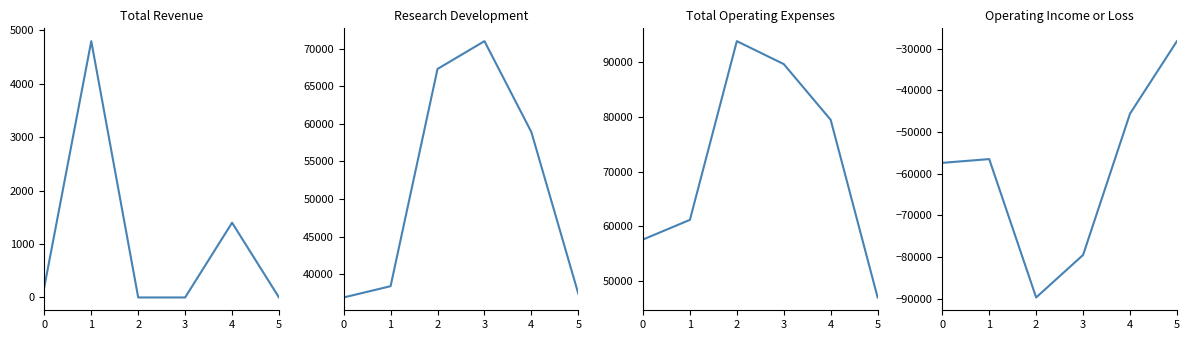

List the series in order of their overall mean, lowest first.

Operating Income or Loss, Total Revenue, Research Development, Total Operating Expenses